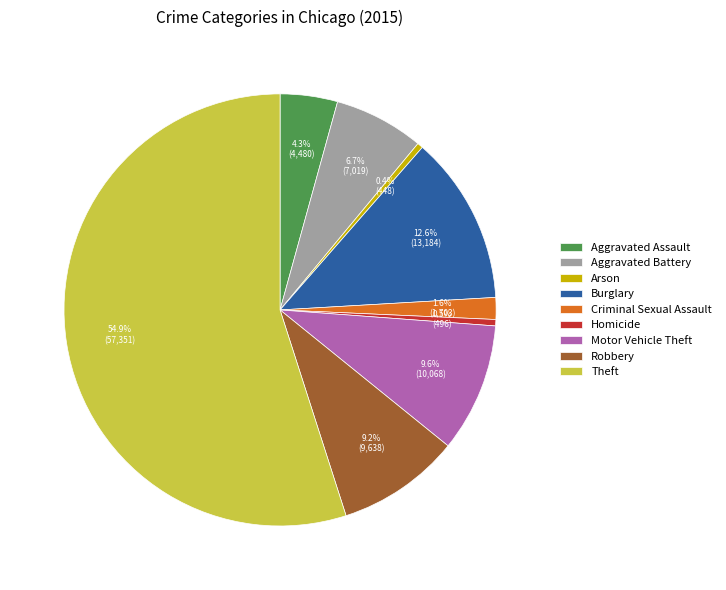

What is the ratio of the value at Aggravated Battery to the value at Arson?

15.7